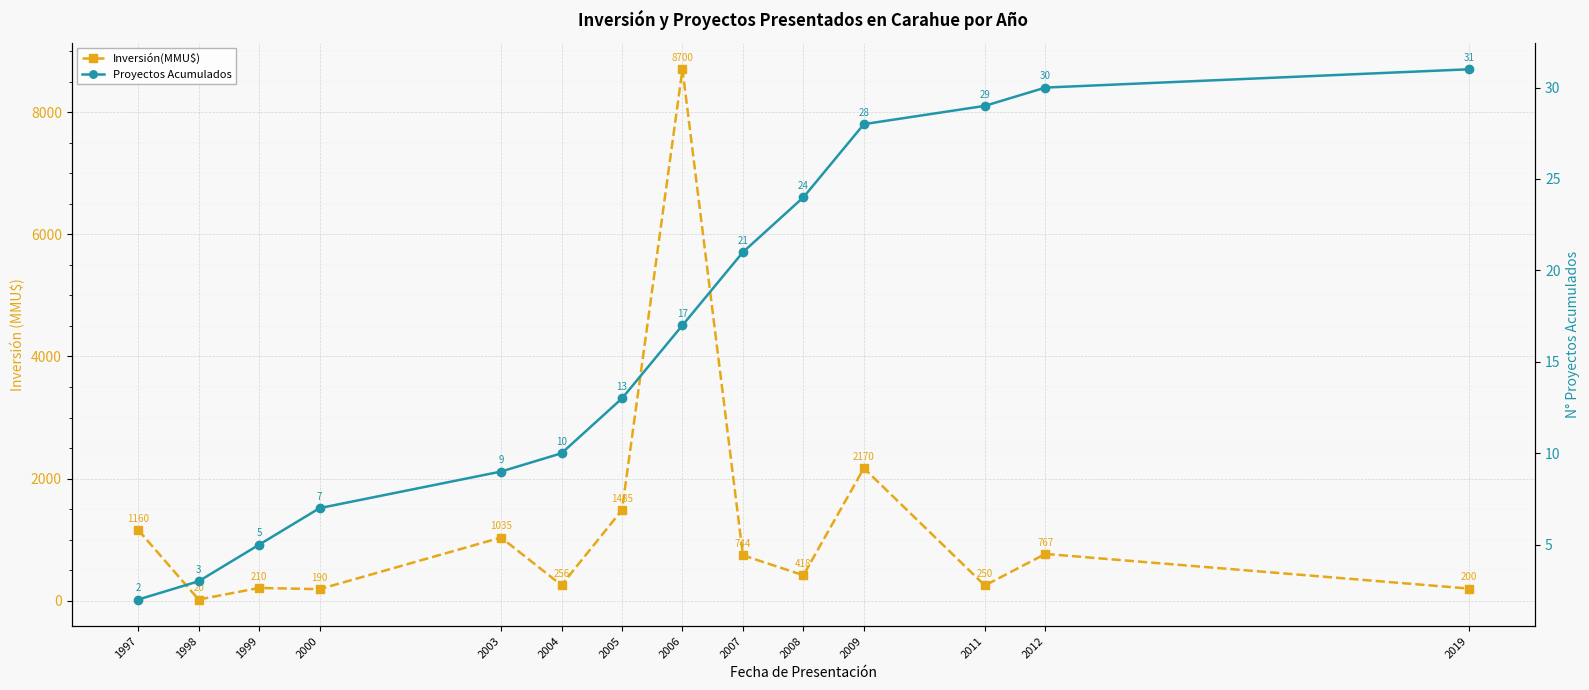

True or false: Proyectos Acumulados has more than 2 points higher than both neighbors.

False